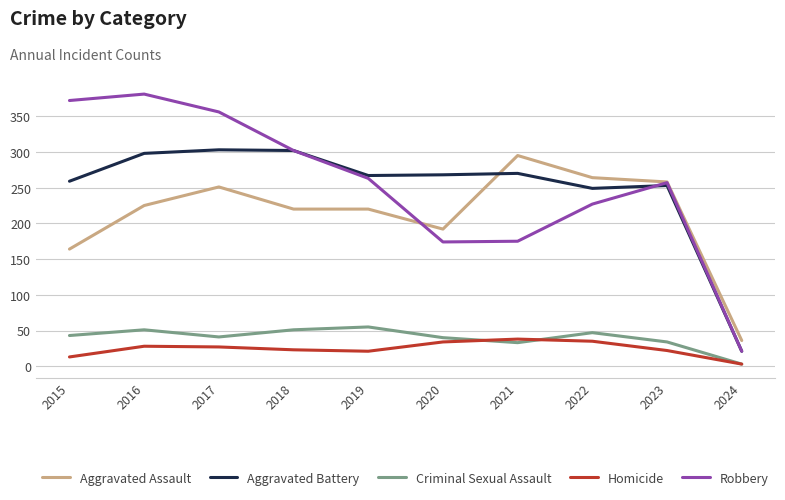

Which series changed the most between 2017 and 2024?

Robbery